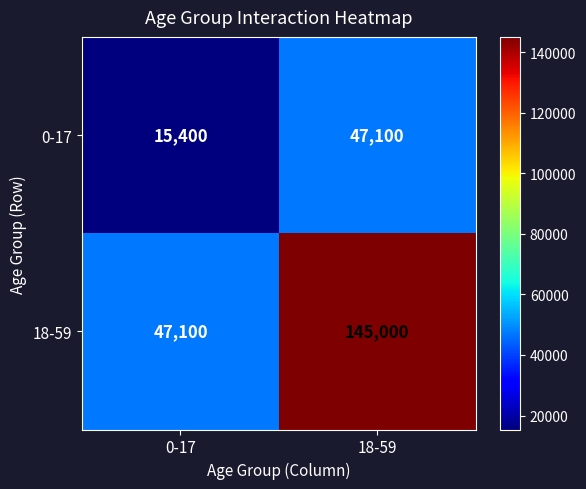

What is the greatest value displayed?

145000